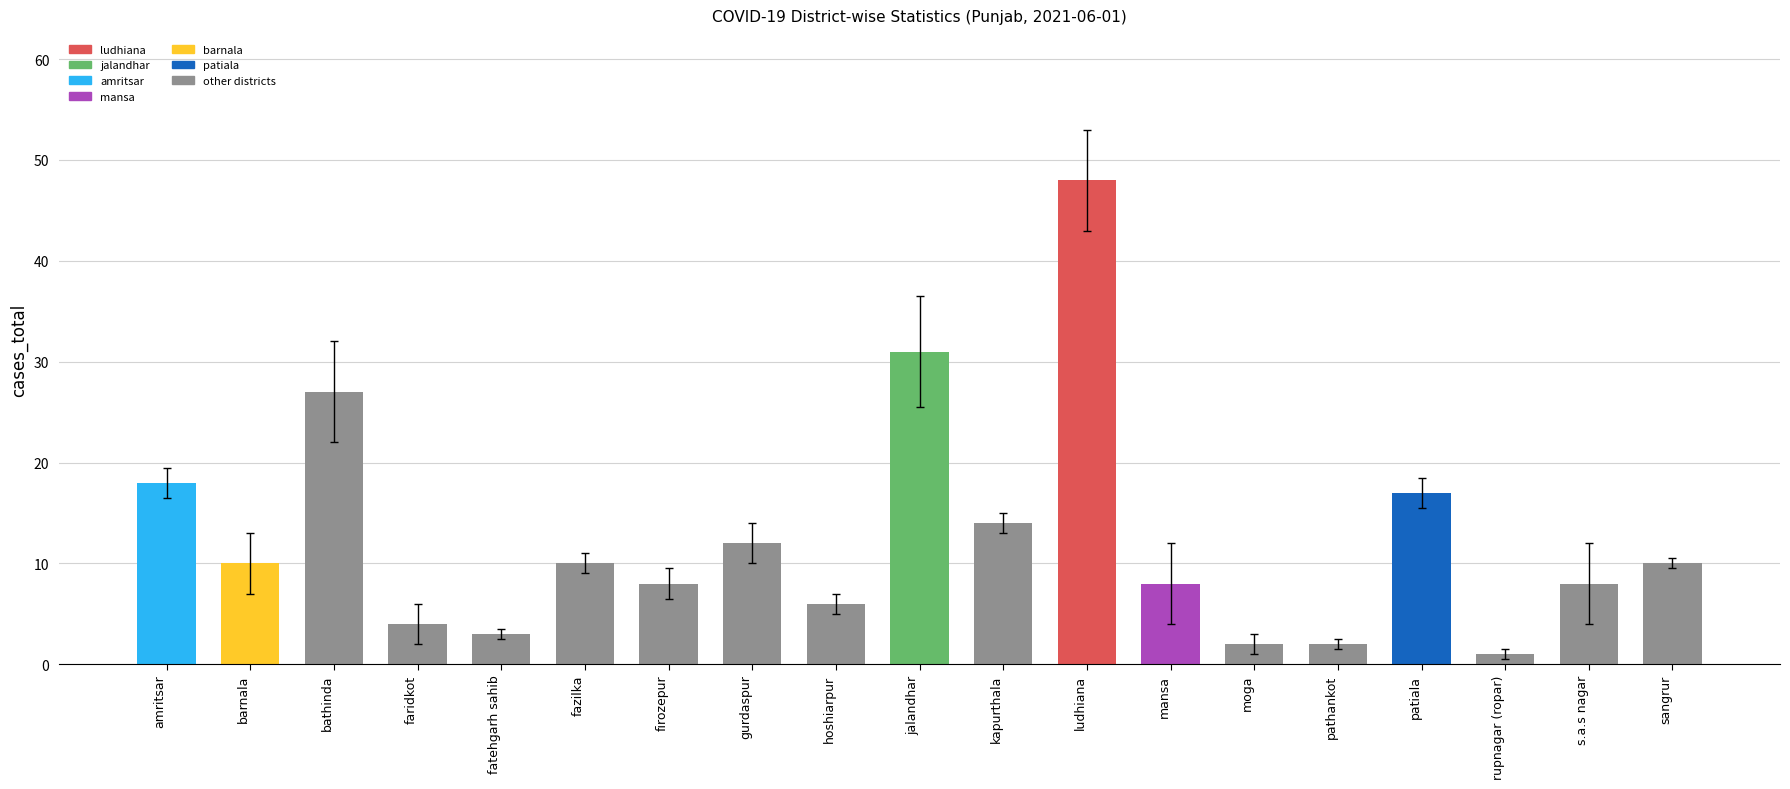

What is the difference between the values at mansa and faridkot?

4